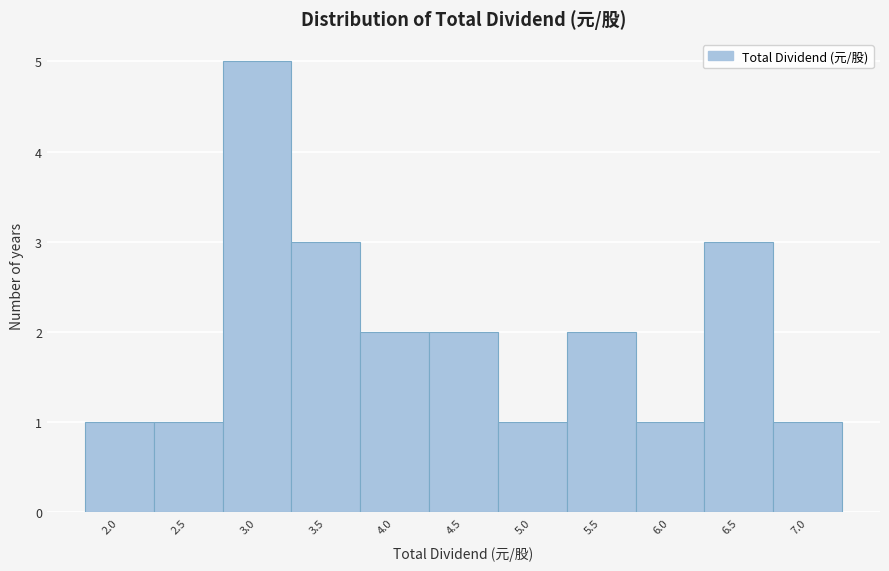

What is the height of the bar covering 1.75 to 2.25 on the x-axis? The values are not printed on the chart, so give them approximately, as read against the axis.

1